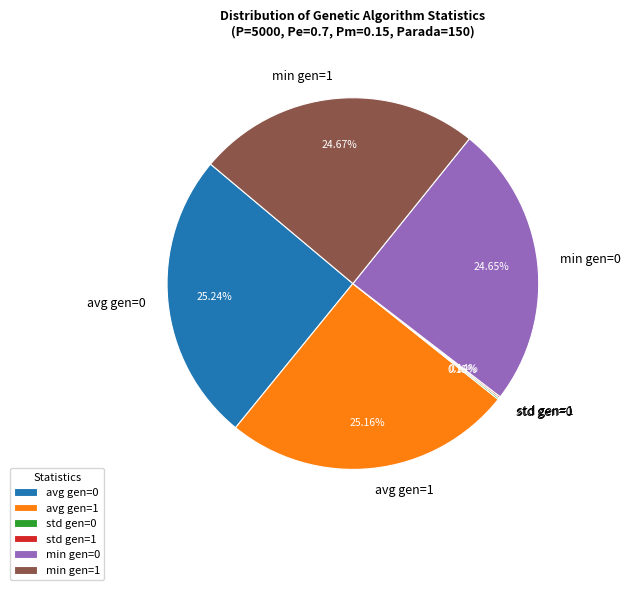

What percentage is NOT represented by avg gen=1?

74.8%